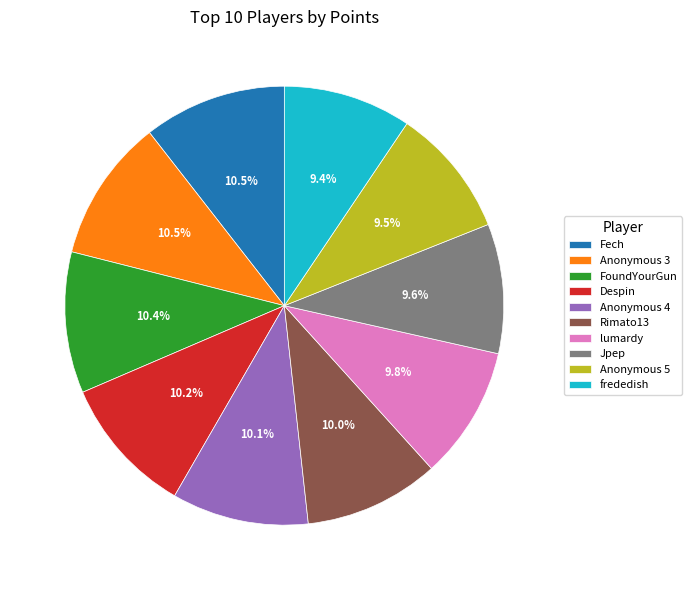

Approximately how many times larger is the value at frededish compared to FoundYourGun?

0.9